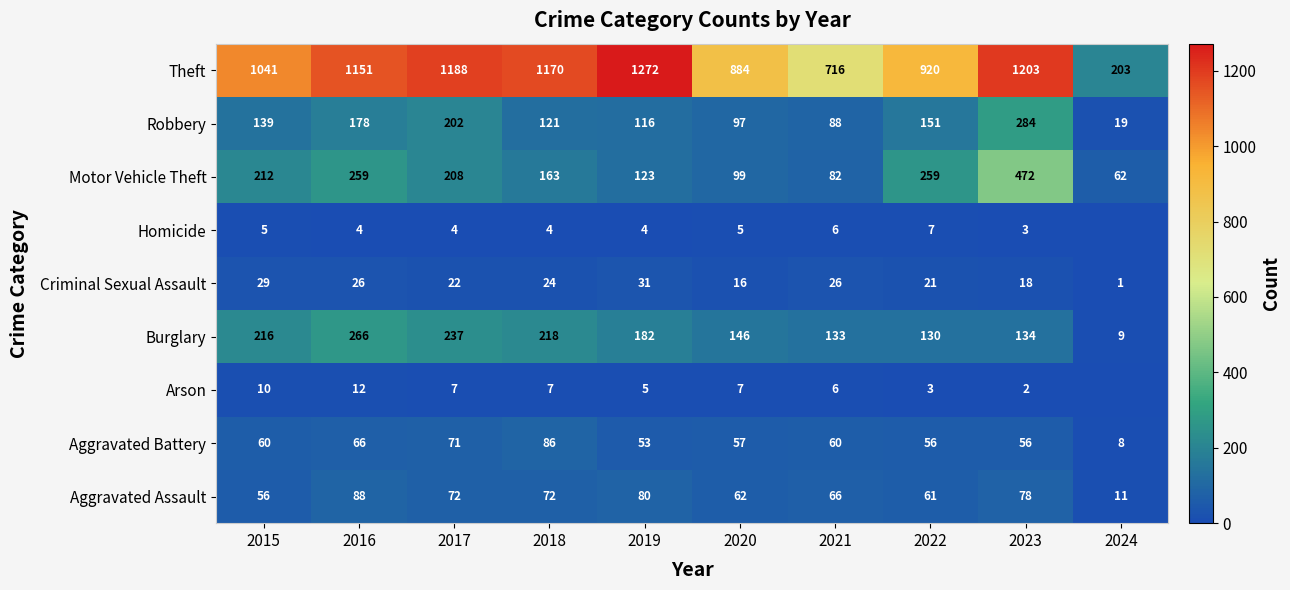

The value of Criminal Sexual Assault at 2015 is 29. True or false?

True